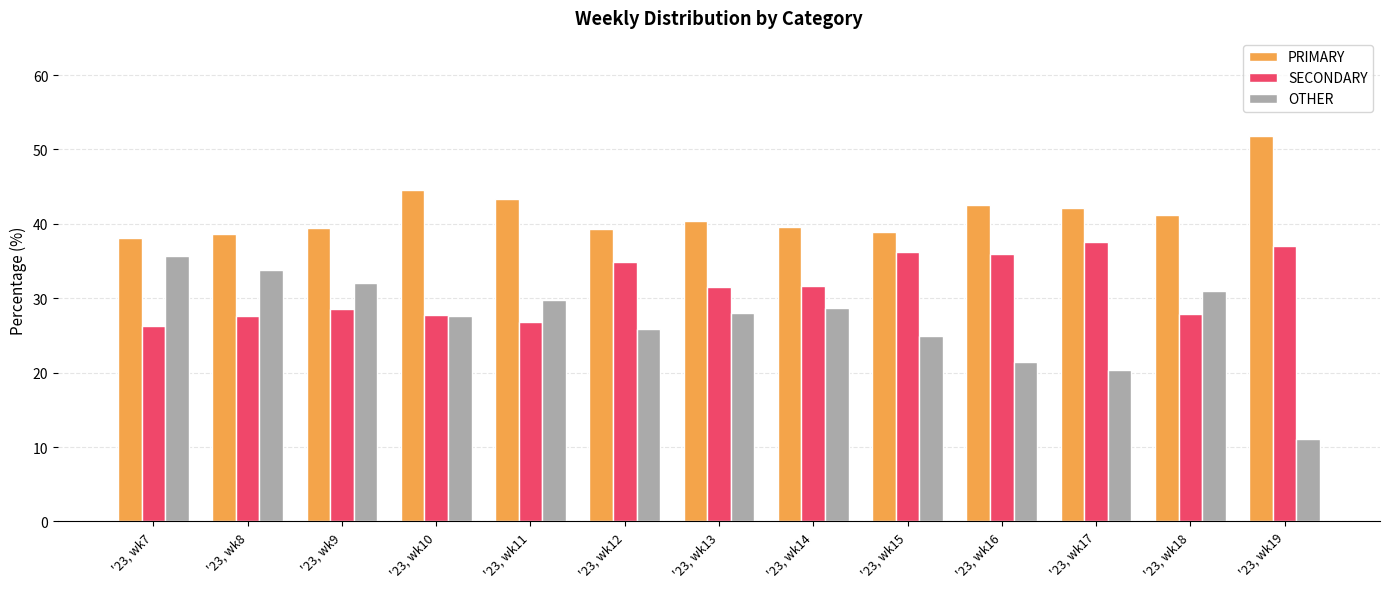

Does the chart contain any negative values?

No